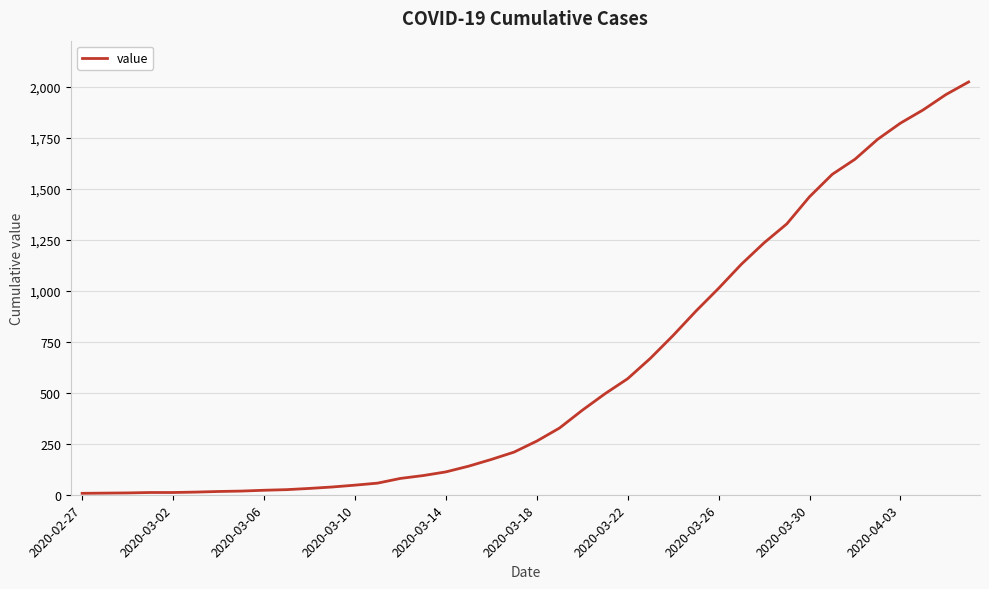

What is the maximum value shown in the chart?

2024